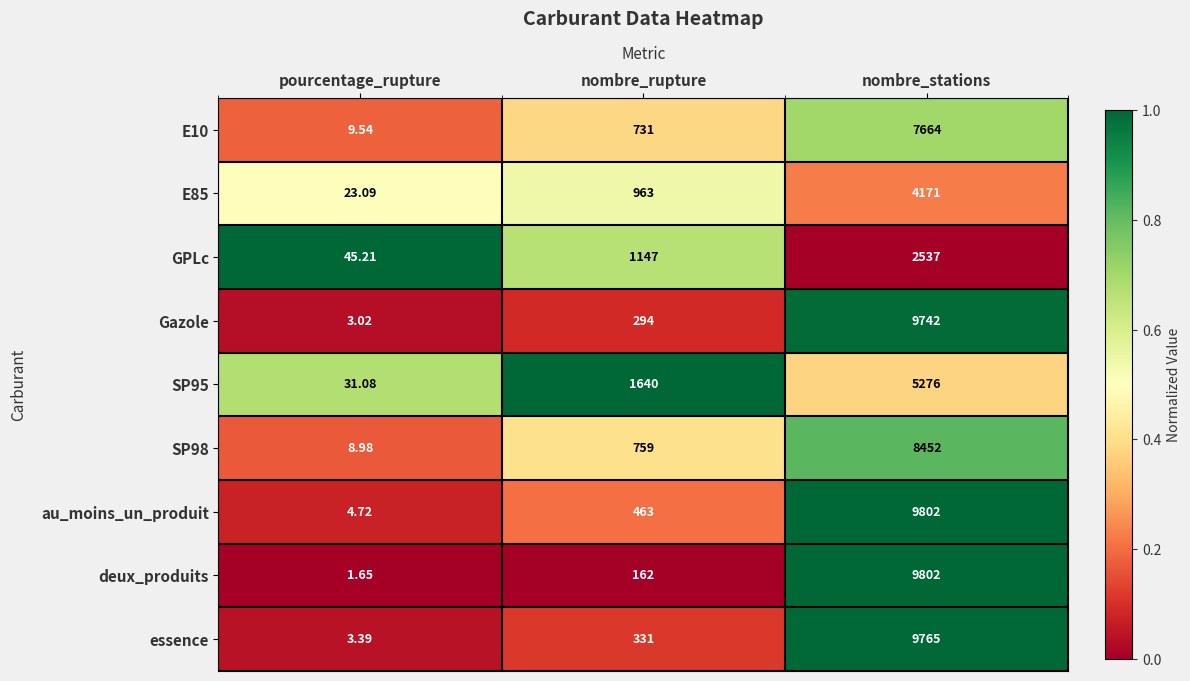

Where is E85 nearest to the value 2097?

nombre_rupture